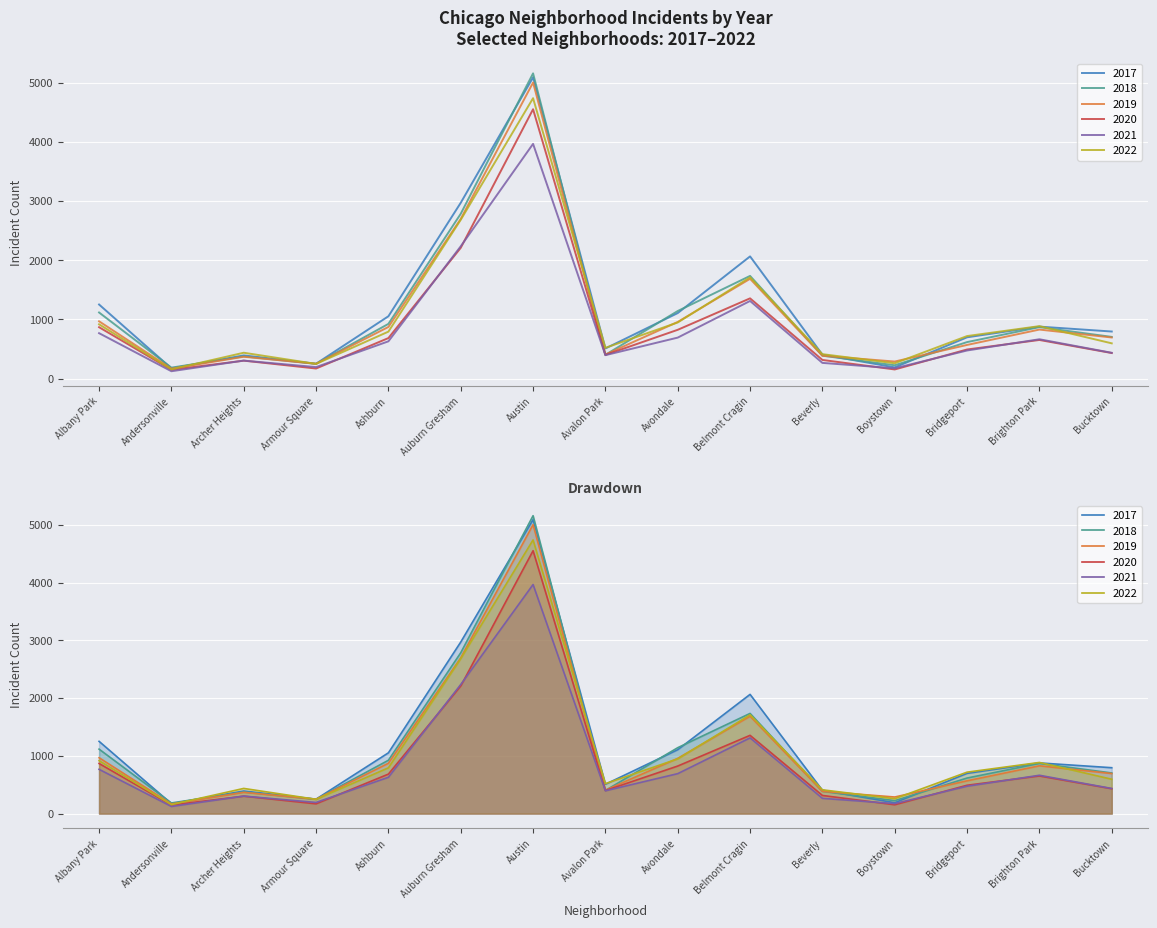

What is the minimum value shown in the chart?

123